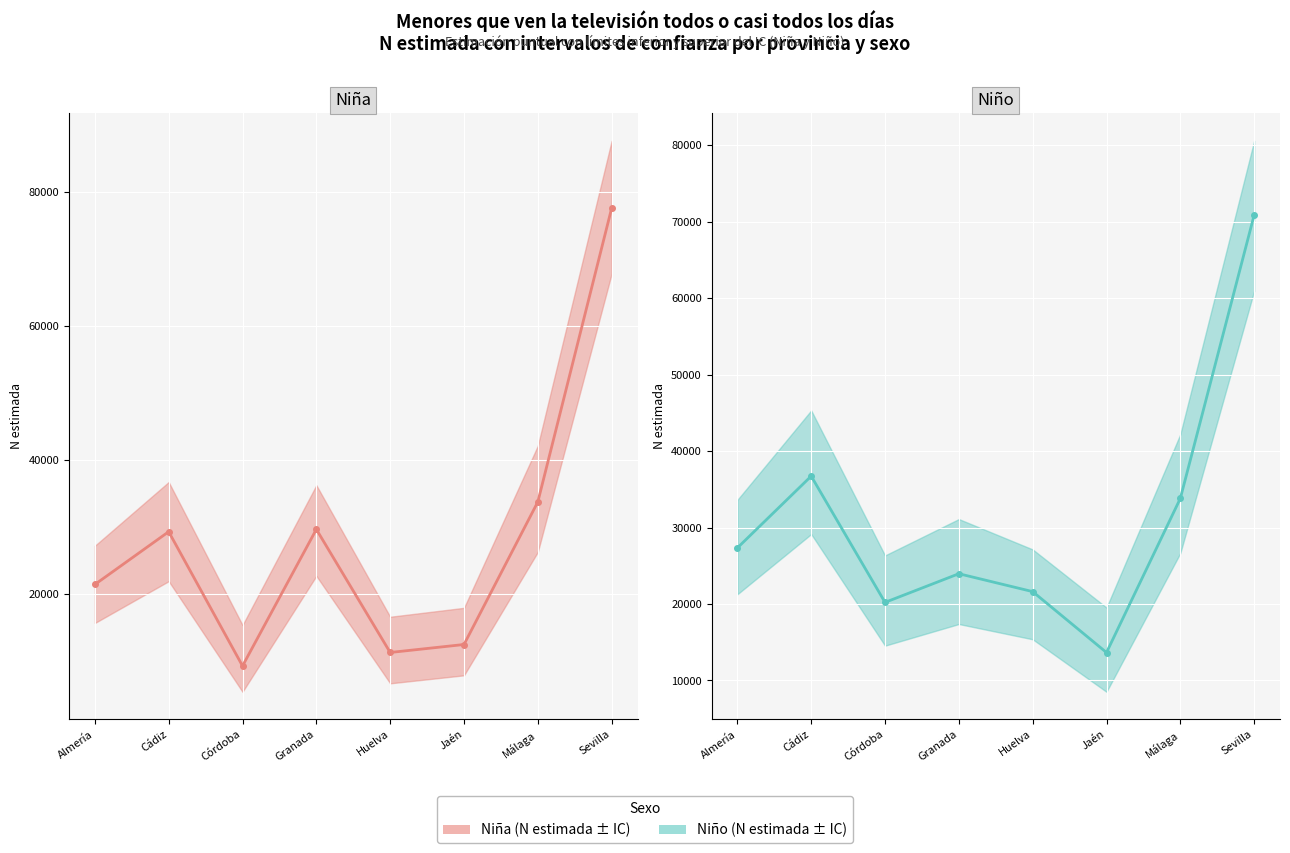

What is the label of the 8th point from the right?

Almería